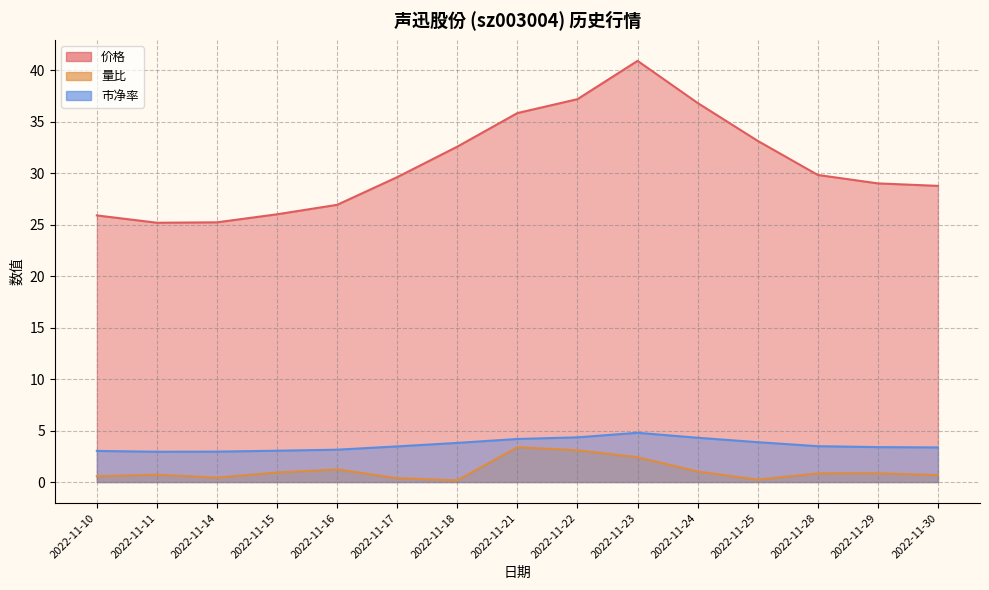

Is the value of 量比 at 2022-11-23 greater than the value of 价格 at 2022-11-30?

No